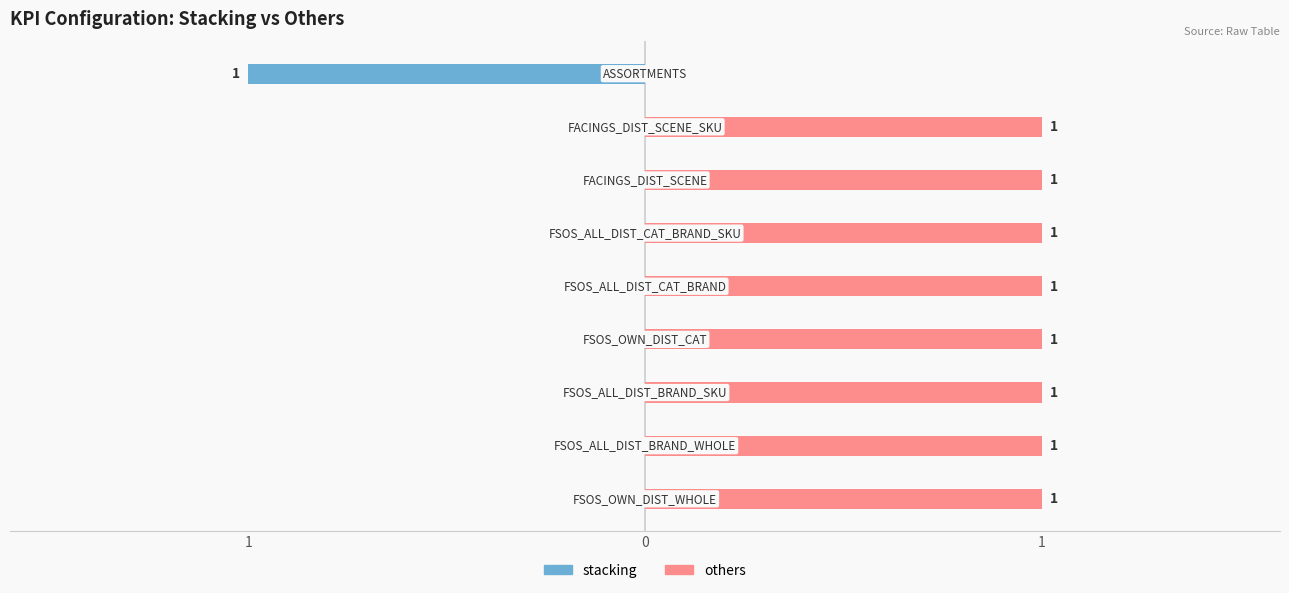

How many others values are between 1 and 2?

8